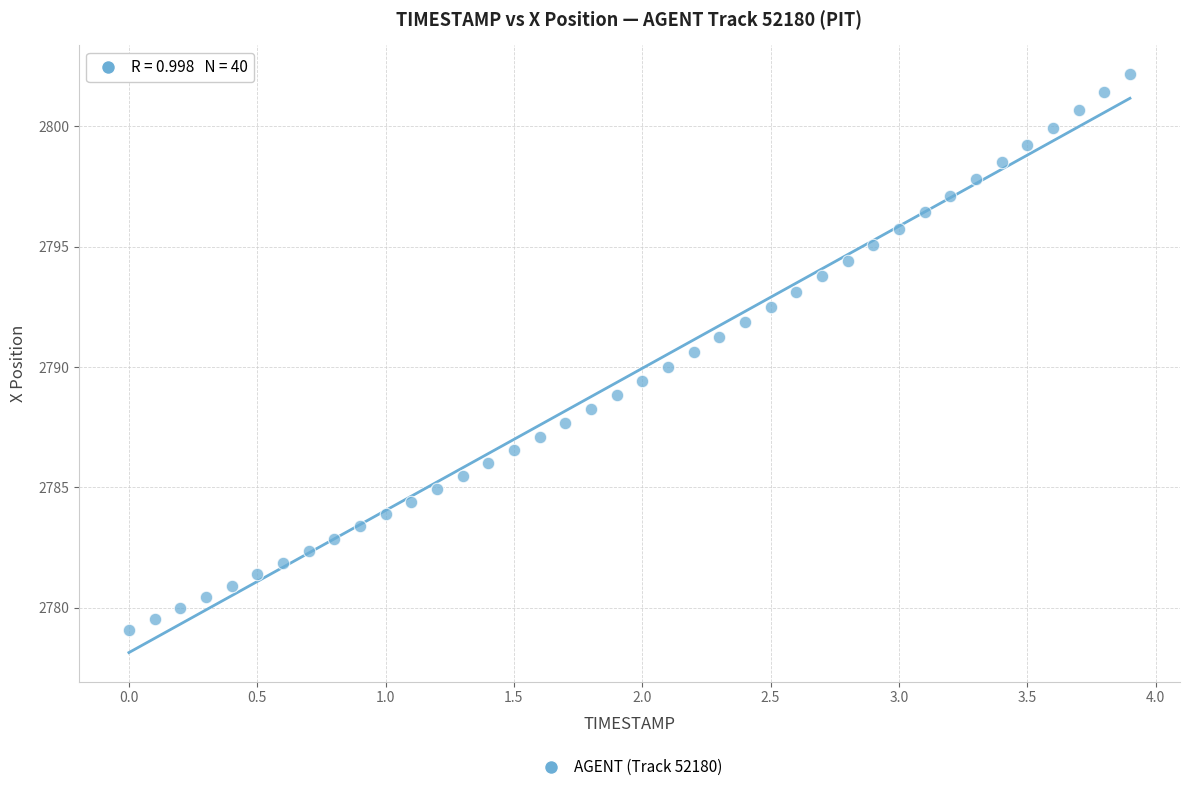

What is the range of Y values (max minus min)?

23.1